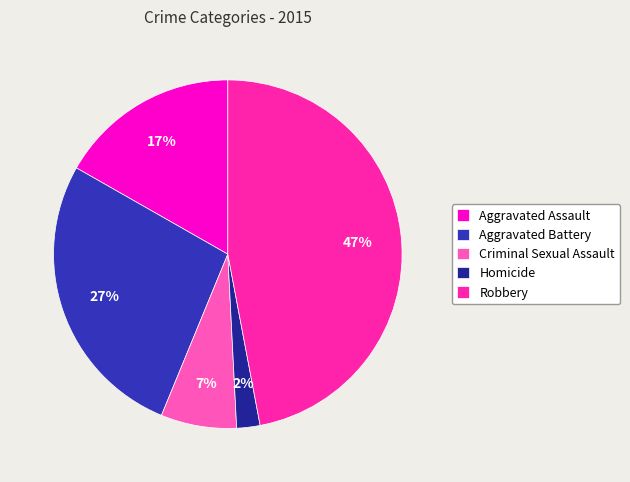

What percentage is the Aggravated Battery slice, to the nearest percent?

27%